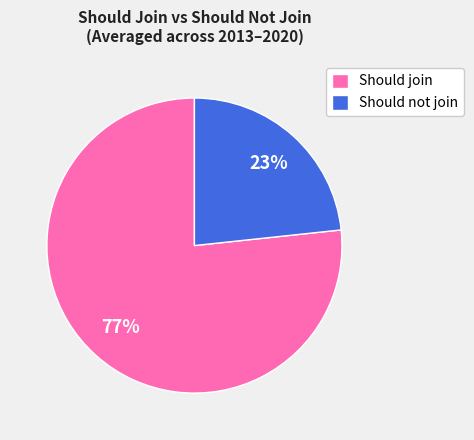

Combined, do Should not join and Should join account for over 50%?

Yes